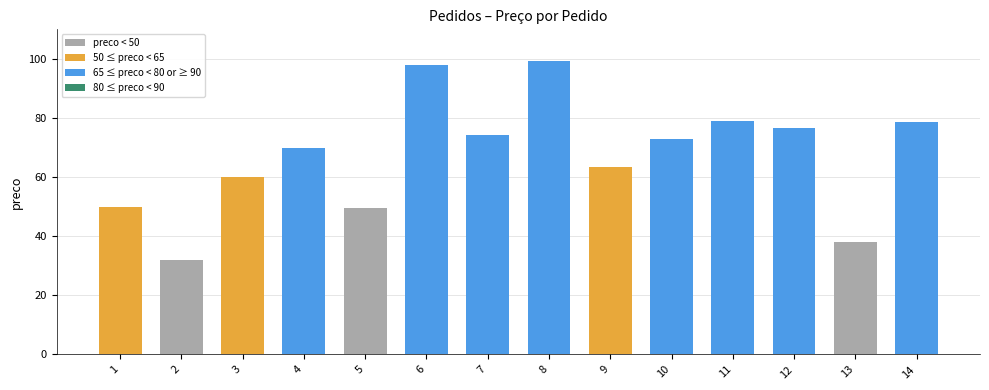

What is the average value?

67.3